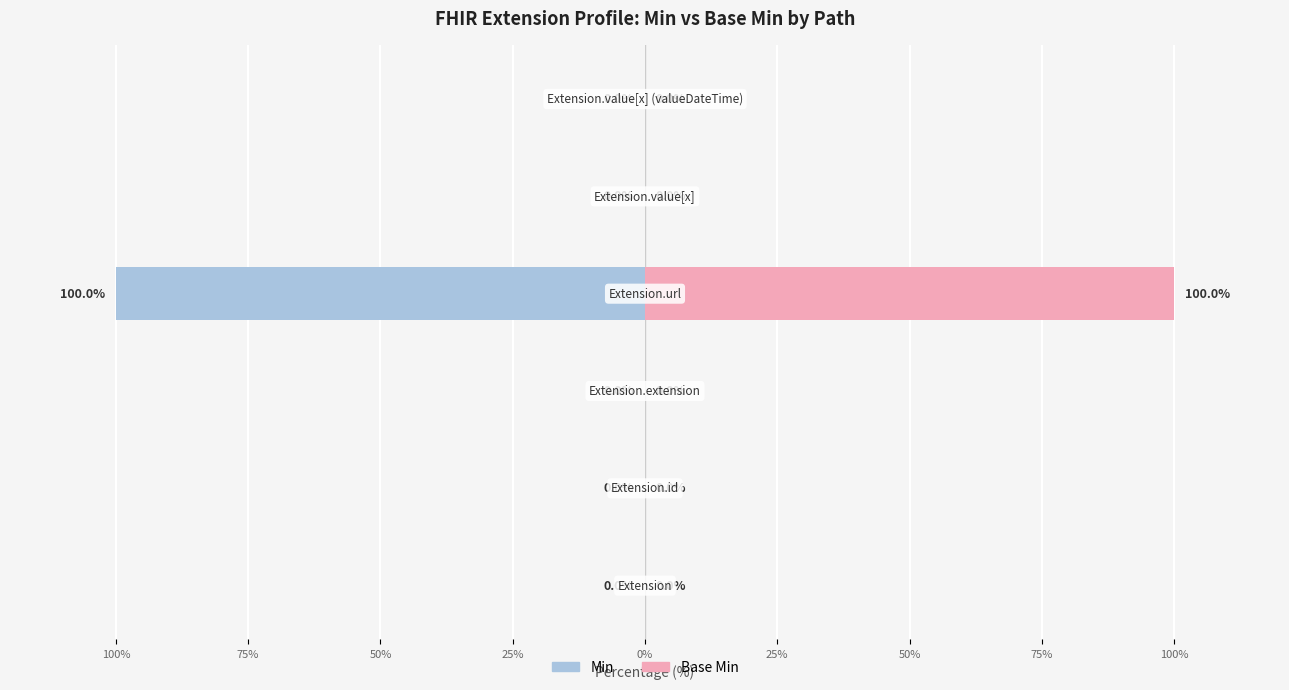

Which series has the largest total across all categories?

Base Min